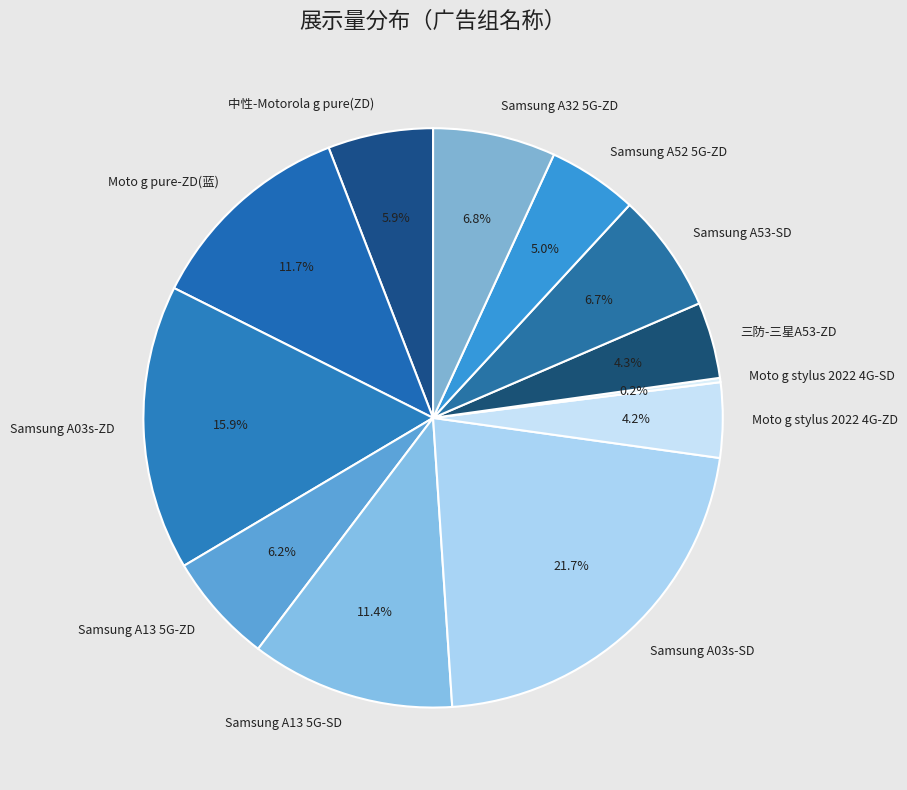

The Moto g pure-ZD(蓝) slice represents 12% of the pie. True or false?

True